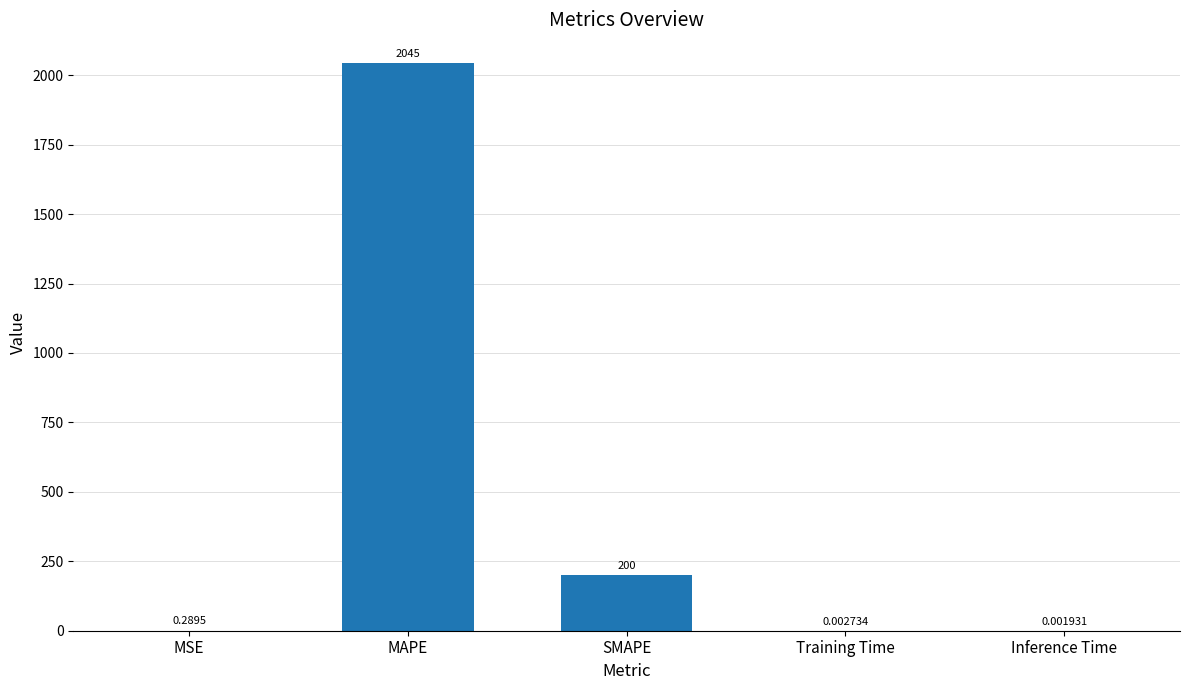

How many series are shown in this chart?

1